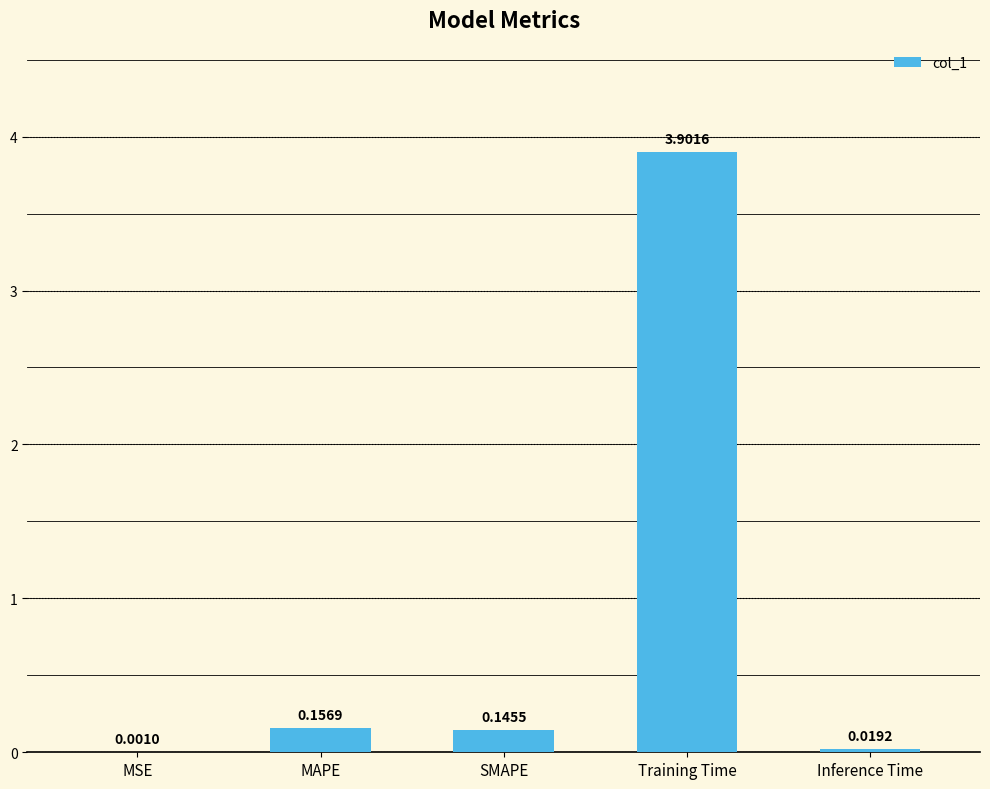

How many categories are shown in the chart?

5